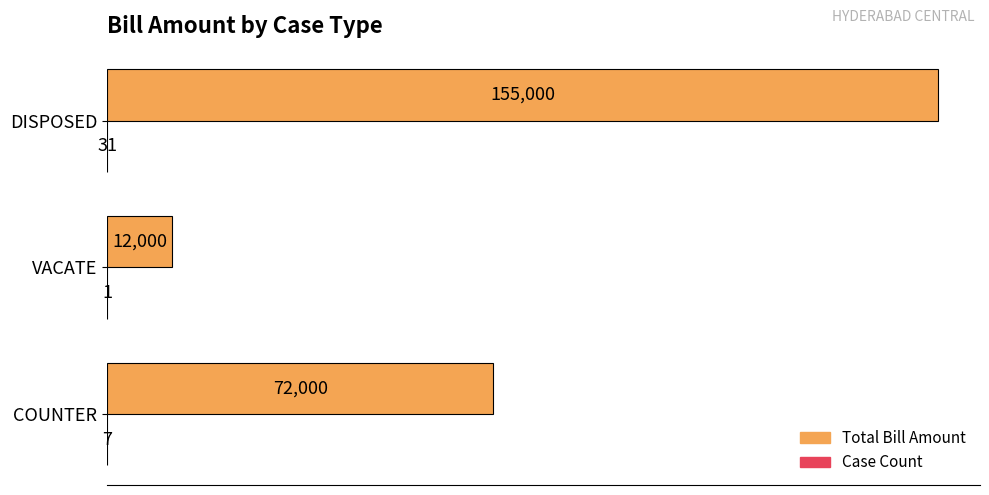

Which series has the widest spread of values?

Total Bill Amount